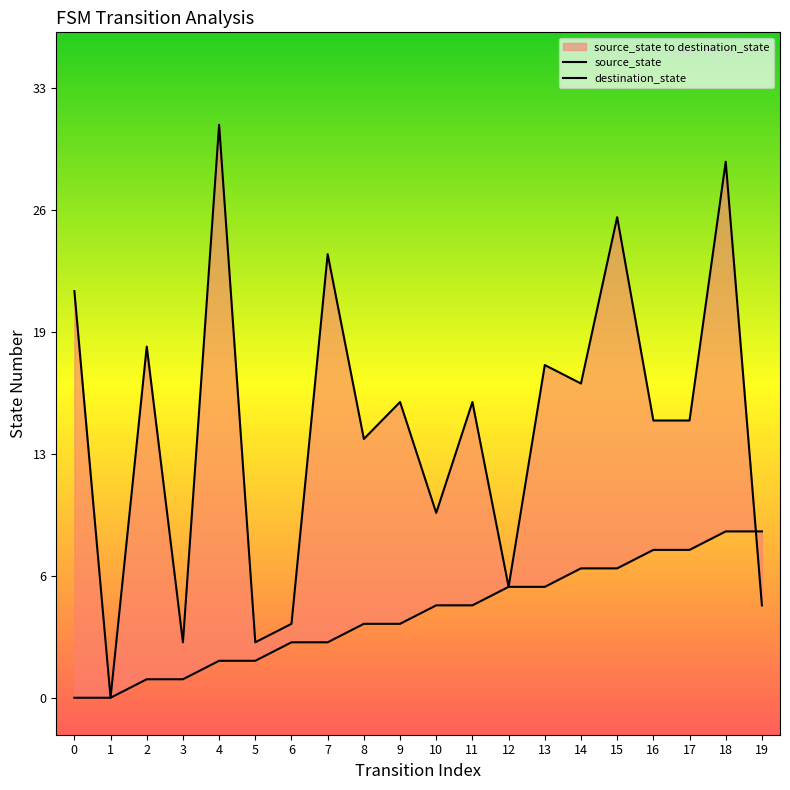

Where do destination_state and source_state first cross each other?

18 and 19